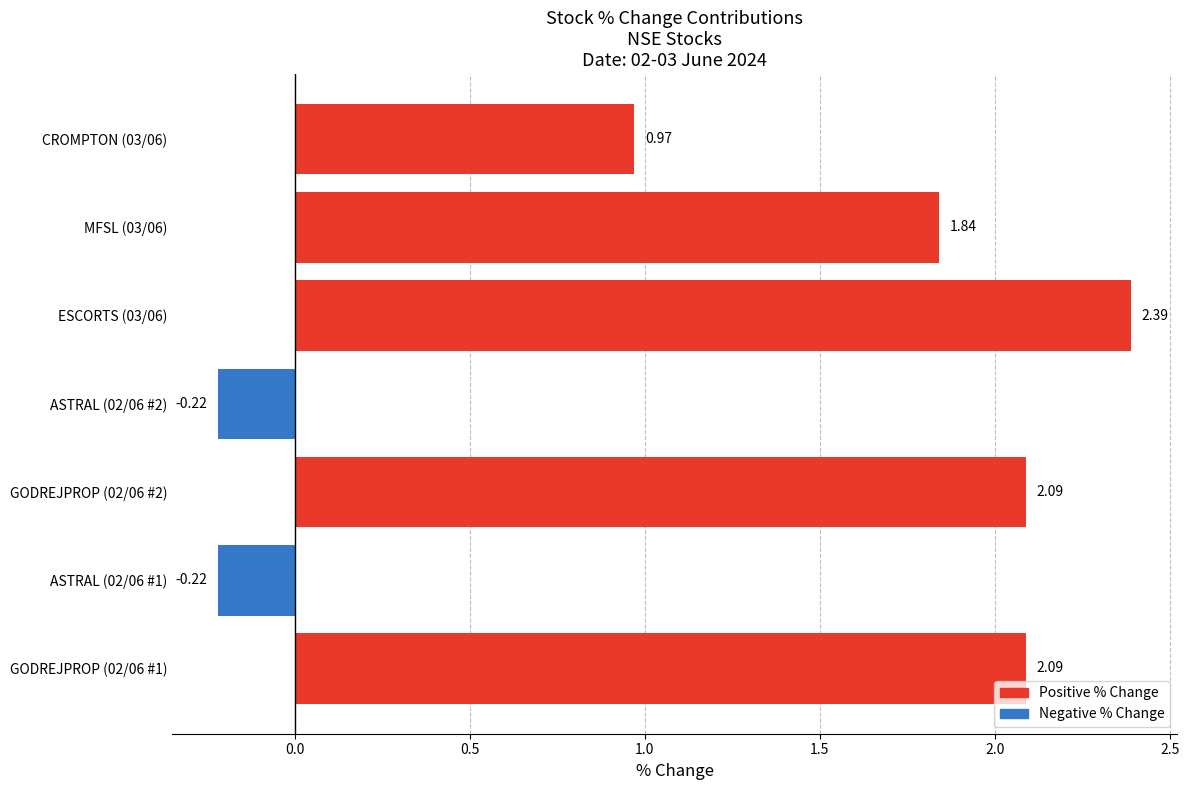

What is the change in value from GODREJPROP (02/06 #2) to ASTRAL (02/06 #2)?

-2.3